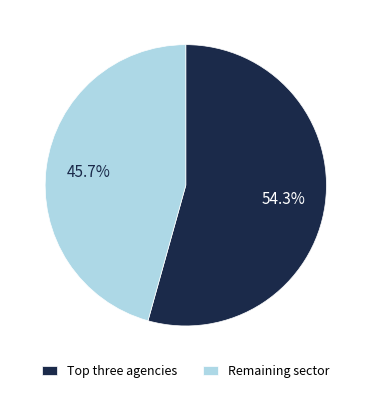

Rank the categories by value from lowest to highest.

Remaining sector, Top three agencies